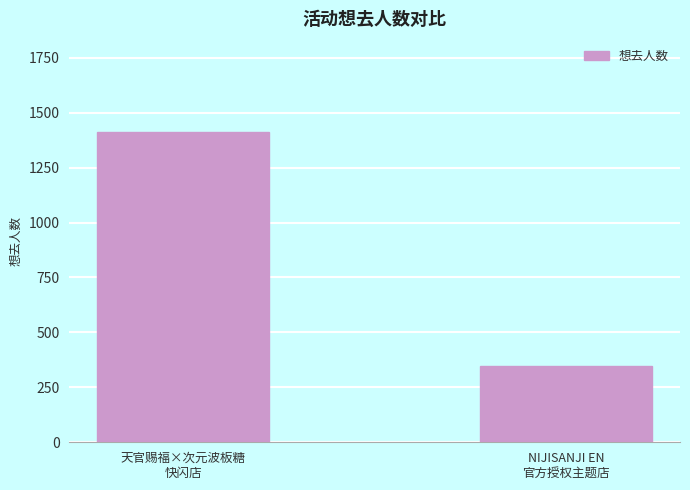

What is the difference between the maximum and minimum values?

1067